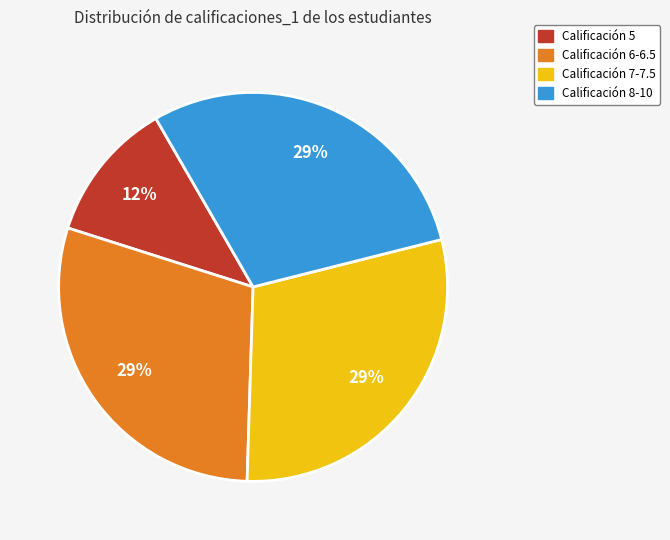

How many segments does this pie chart have?

4